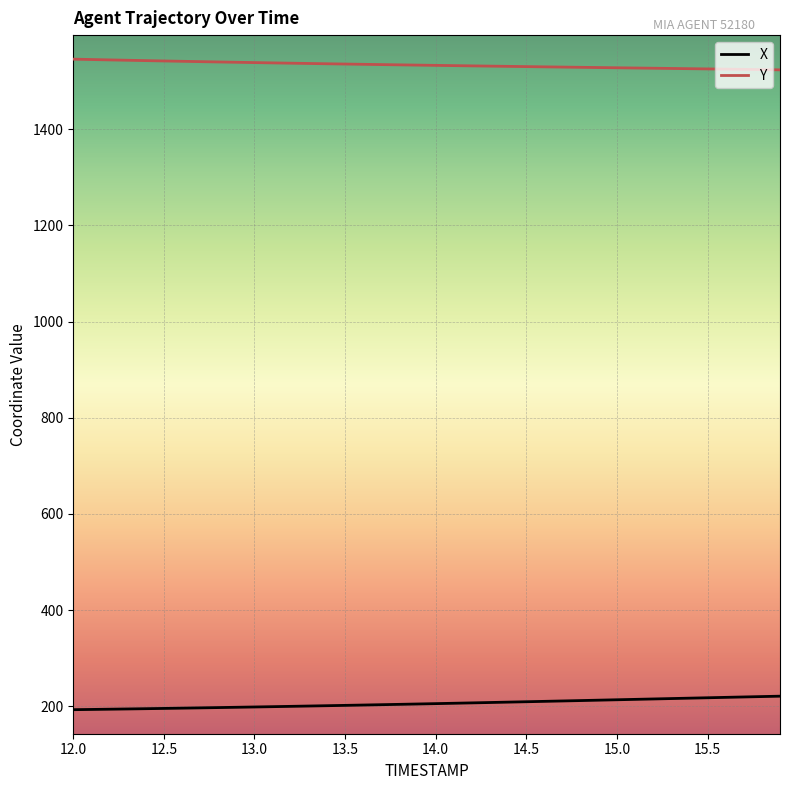

What is the difference between the second highest and second lowest values in the X series?

26.8